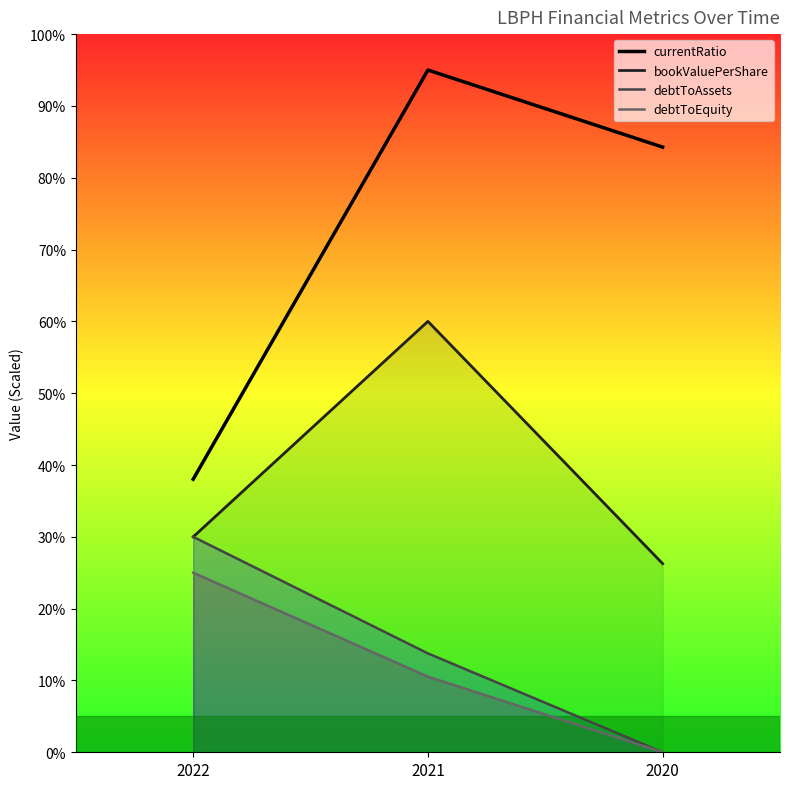

Count the number of data series in this chart.

4